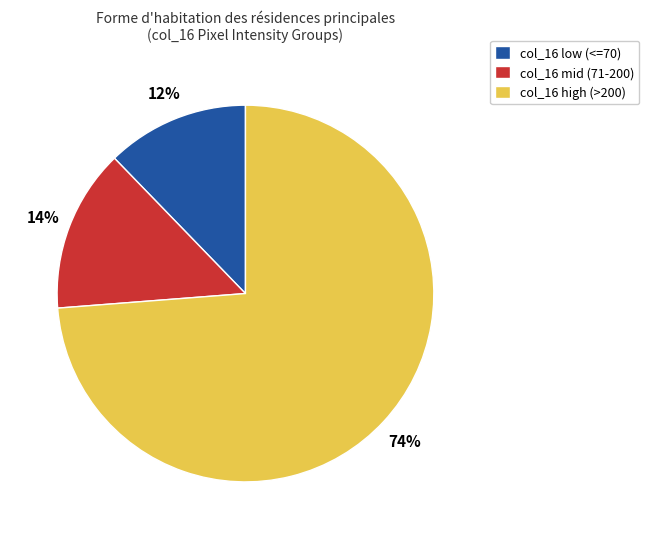

To the nearest percent, what portion does col_16 mid (71-200) represent?

14%